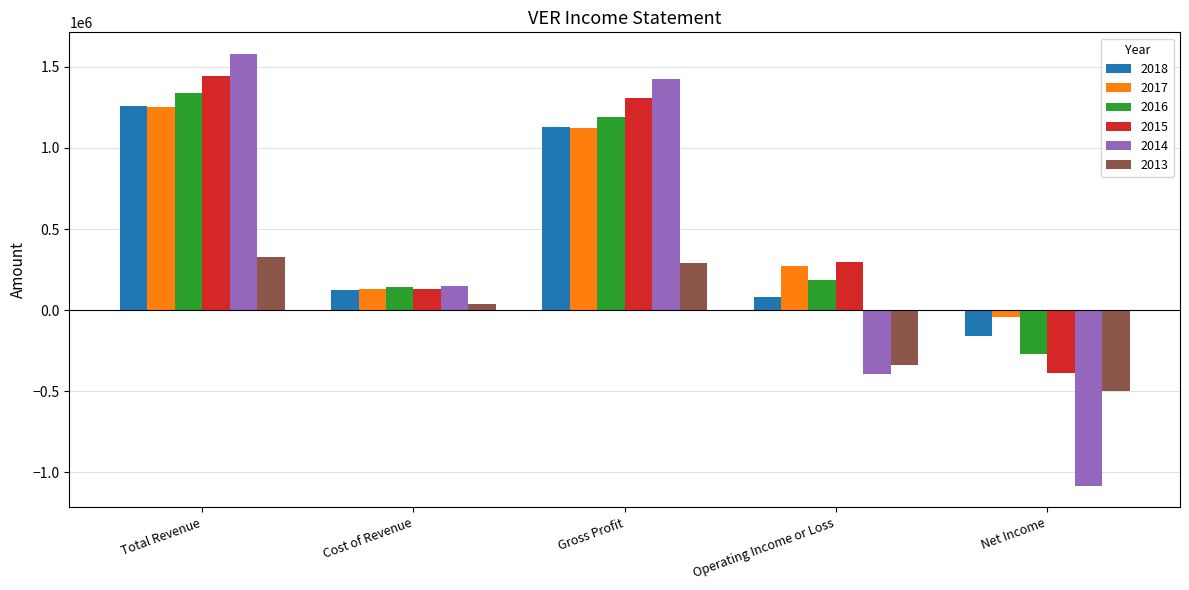

What is the spread (max minus min) of values at Gross Profit?

1139400